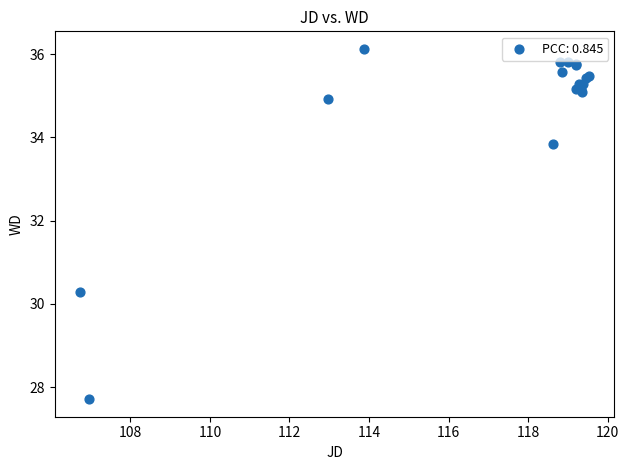

What Y value in the scatter plot is closest to 31?

30.3